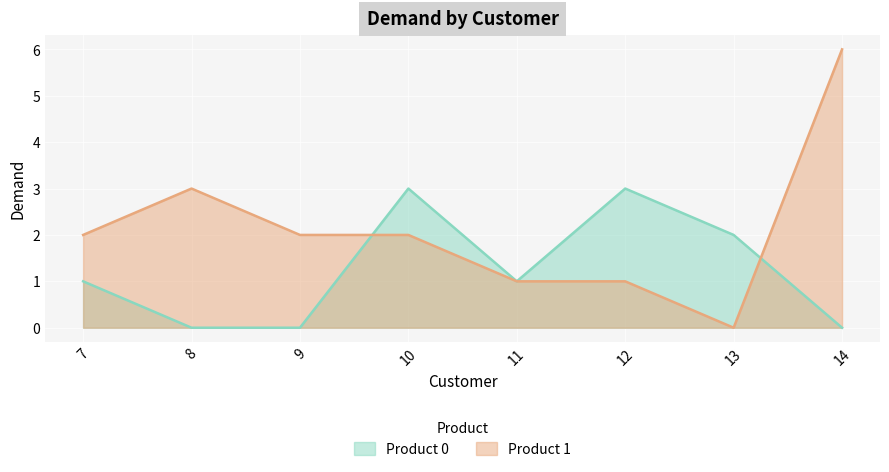

Read the Product 1 value at 11.

1